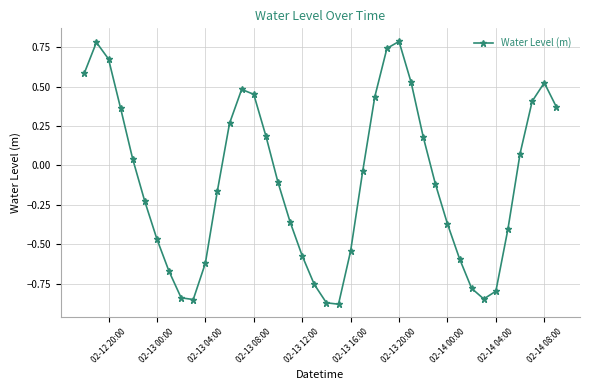

How many lines are shown in the chart?

1